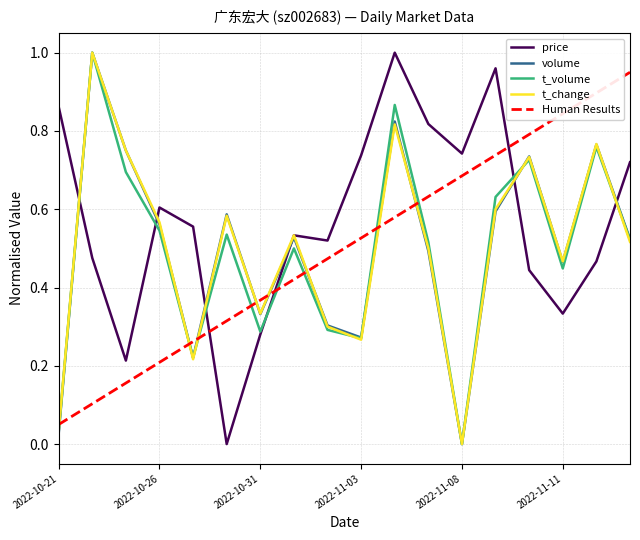

What is the label of the 16th point from the right?

2022-10-25